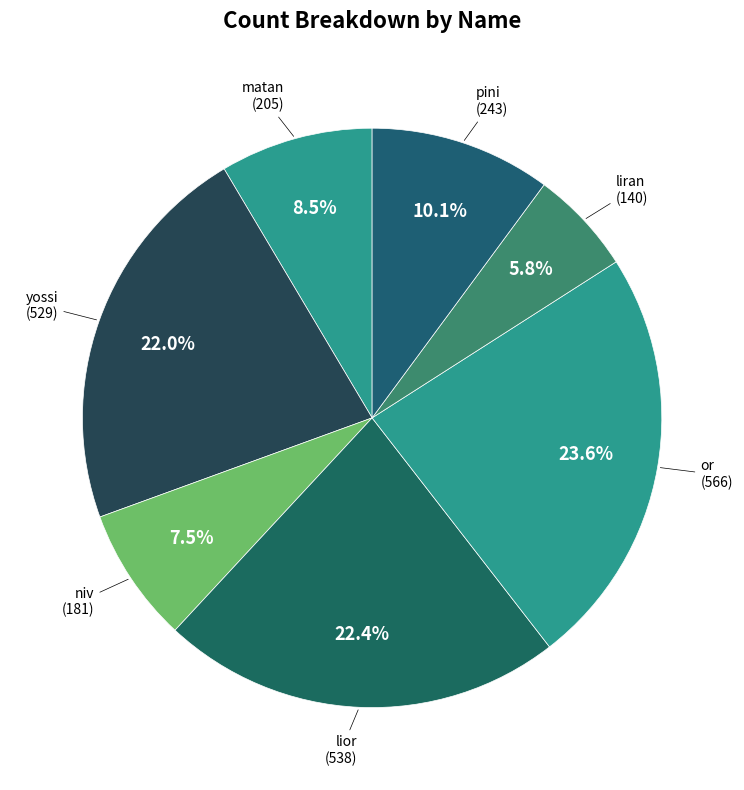

To the nearest percent, what is the average slice percentage?

14%